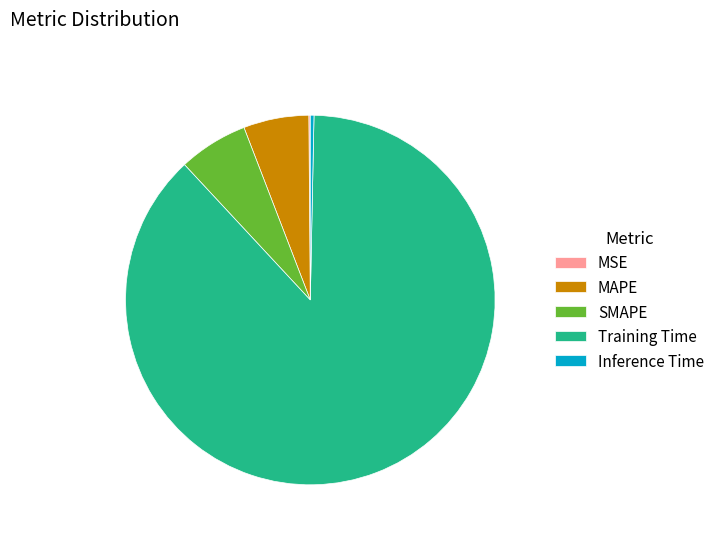

True or false: MAPE accounts for 6% of the total.

True